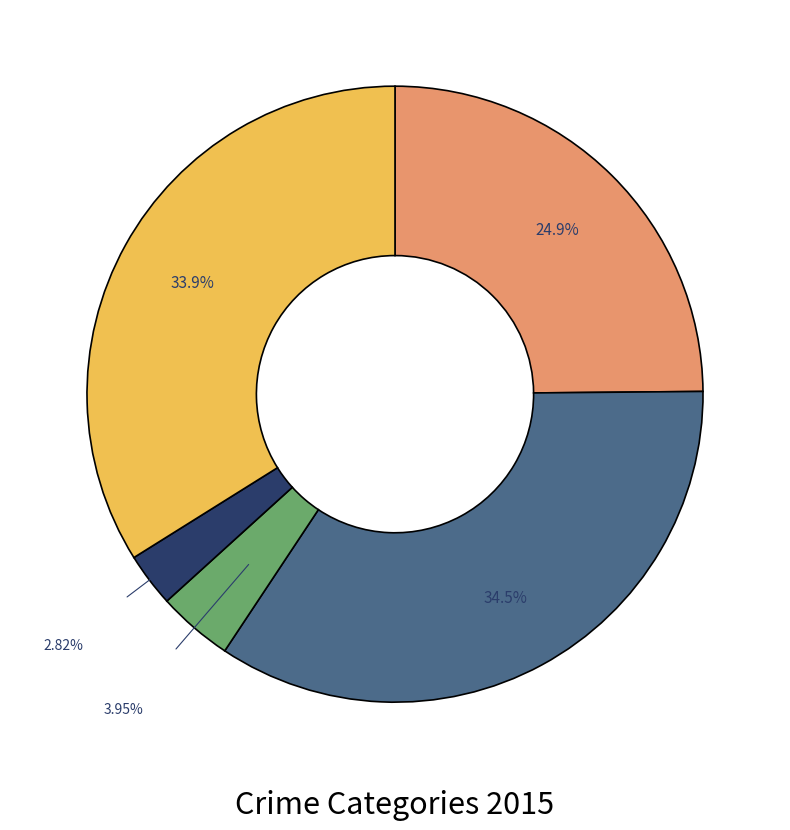

Does any single category account for the majority?

No